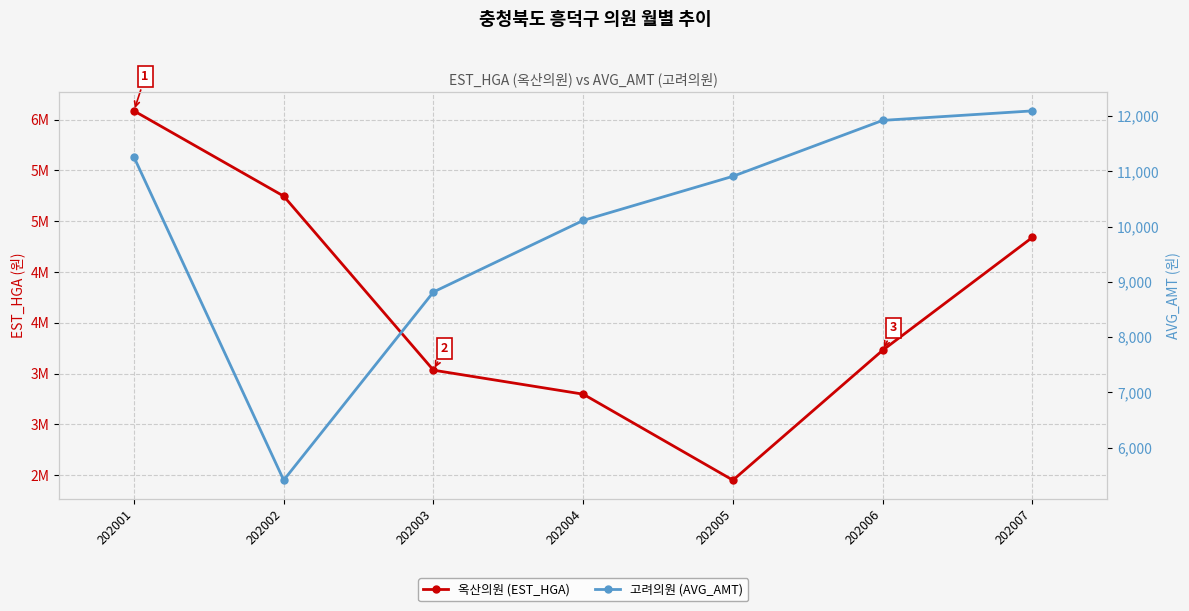

What is the difference between the highest and lowest values at 202003?

3524427